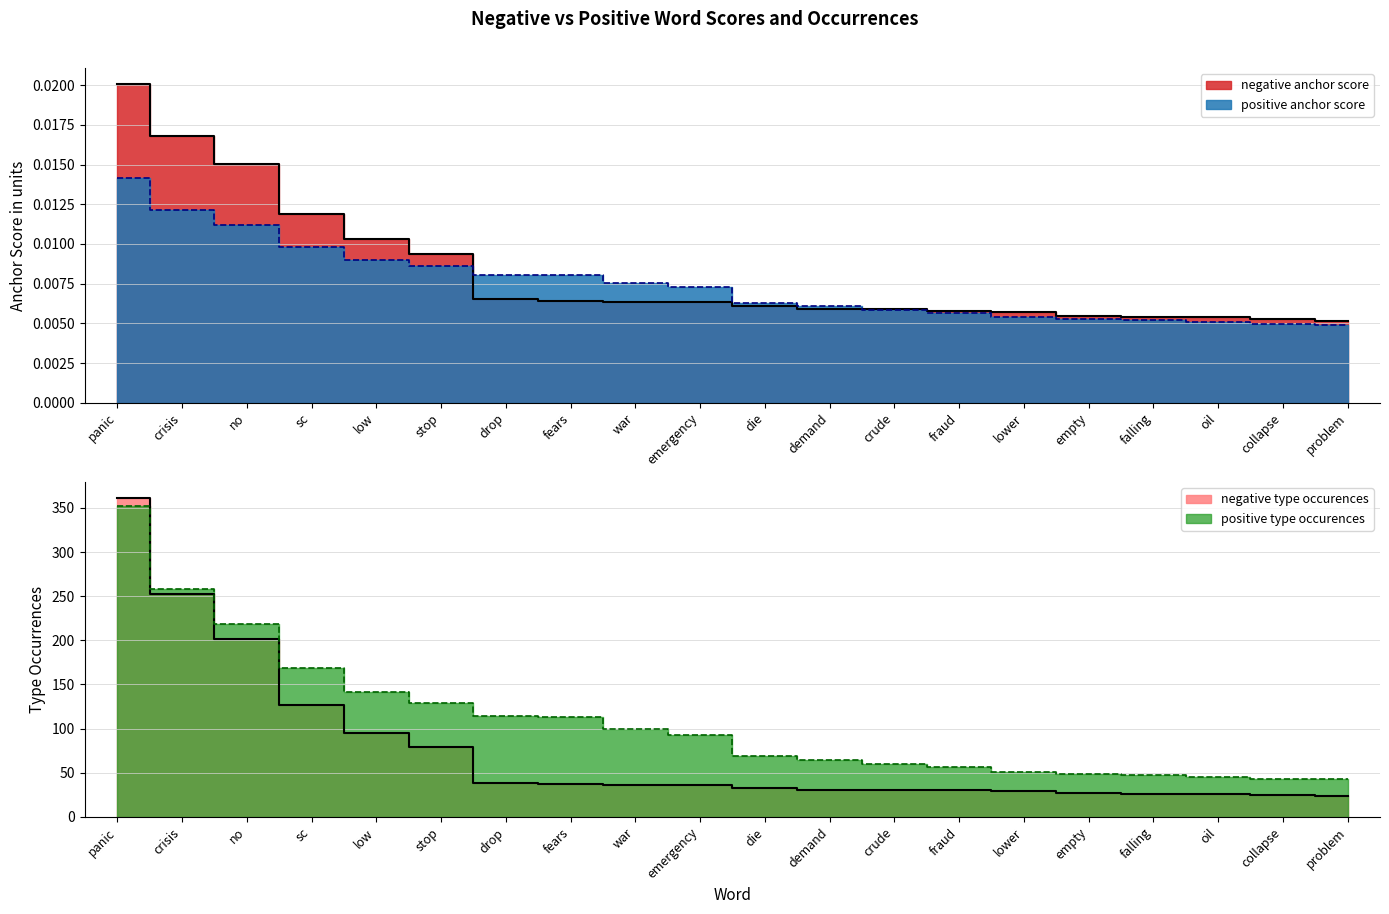

The negative anchor score series shows 0.0 at fraud. True or false?

False